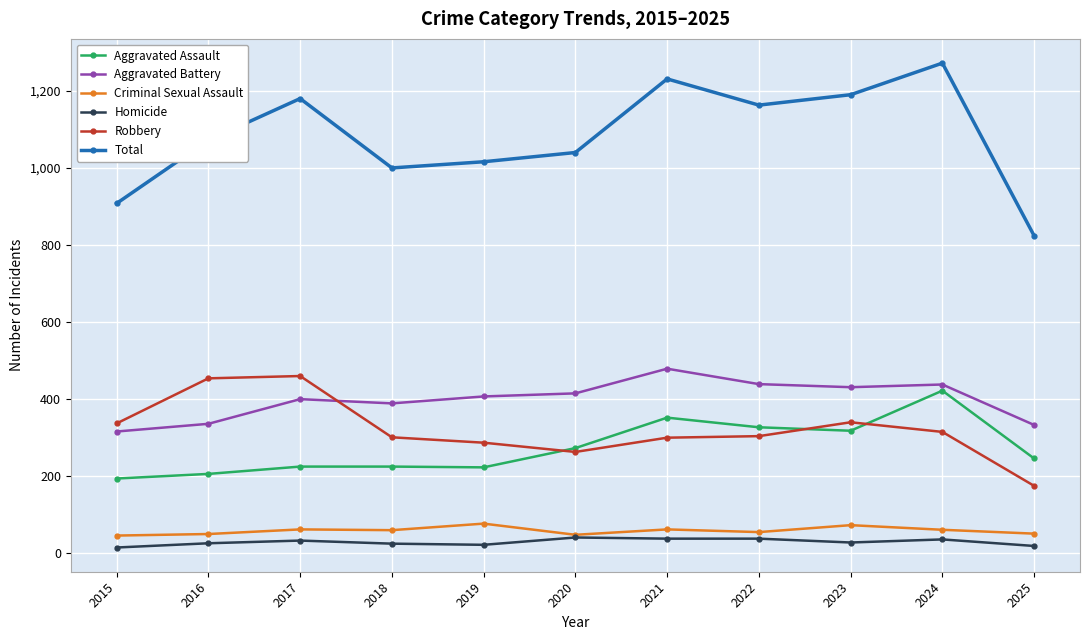

How many series are shown in this chart?

6